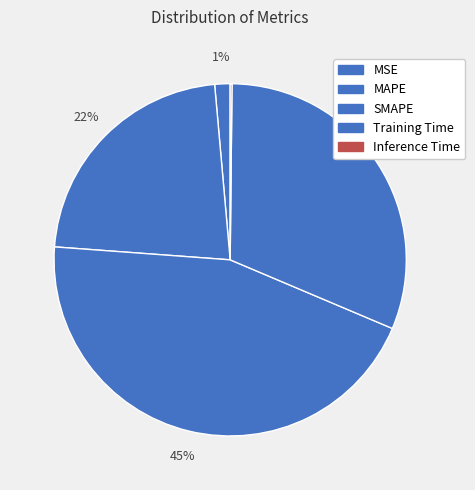

True or false: MAPE accounts for 31% of the total.

False